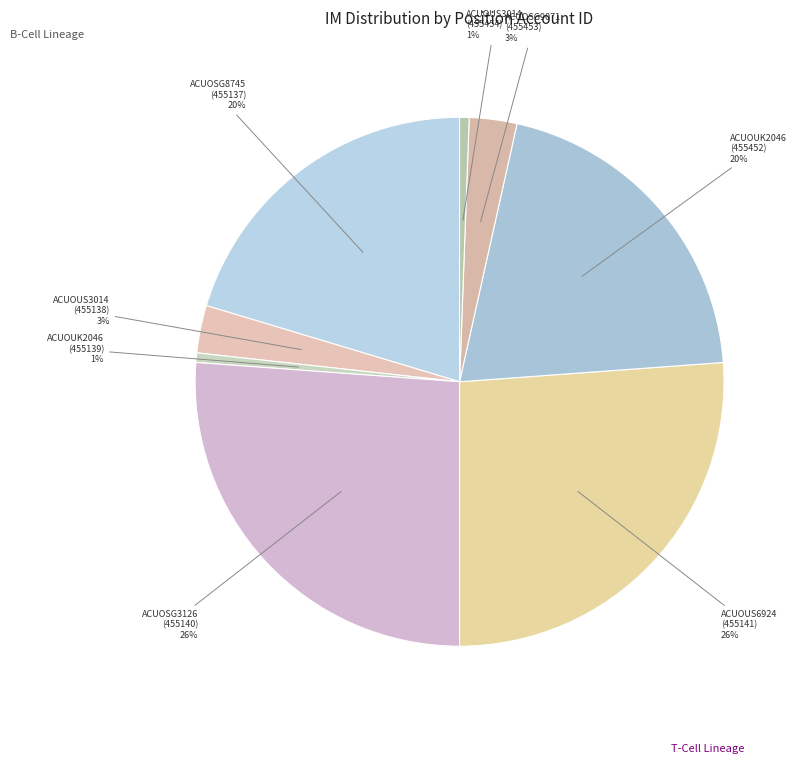

To the nearest percent, what is the average slice percentage?

12%